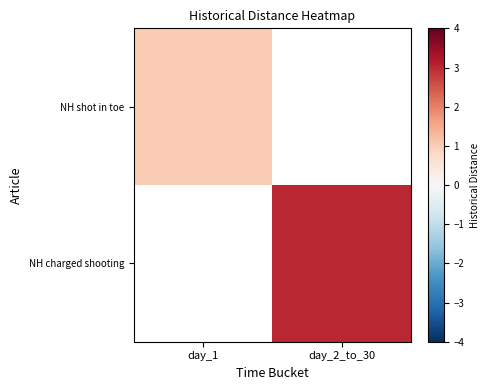

Where is NH shot in toe nearest to the value 1?

day_1